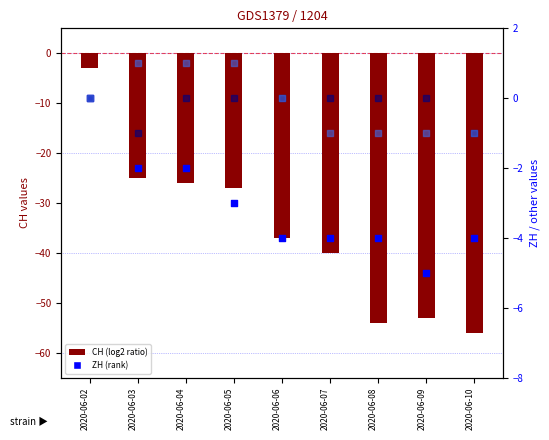

Is the value of CH at 2020-06-08 greater than the value of VS at 2020-06-05?

No